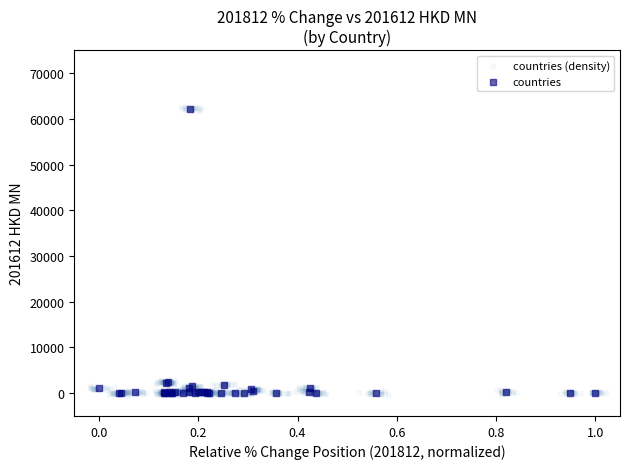

Which series has the widest spread of Y values?

countries (density)